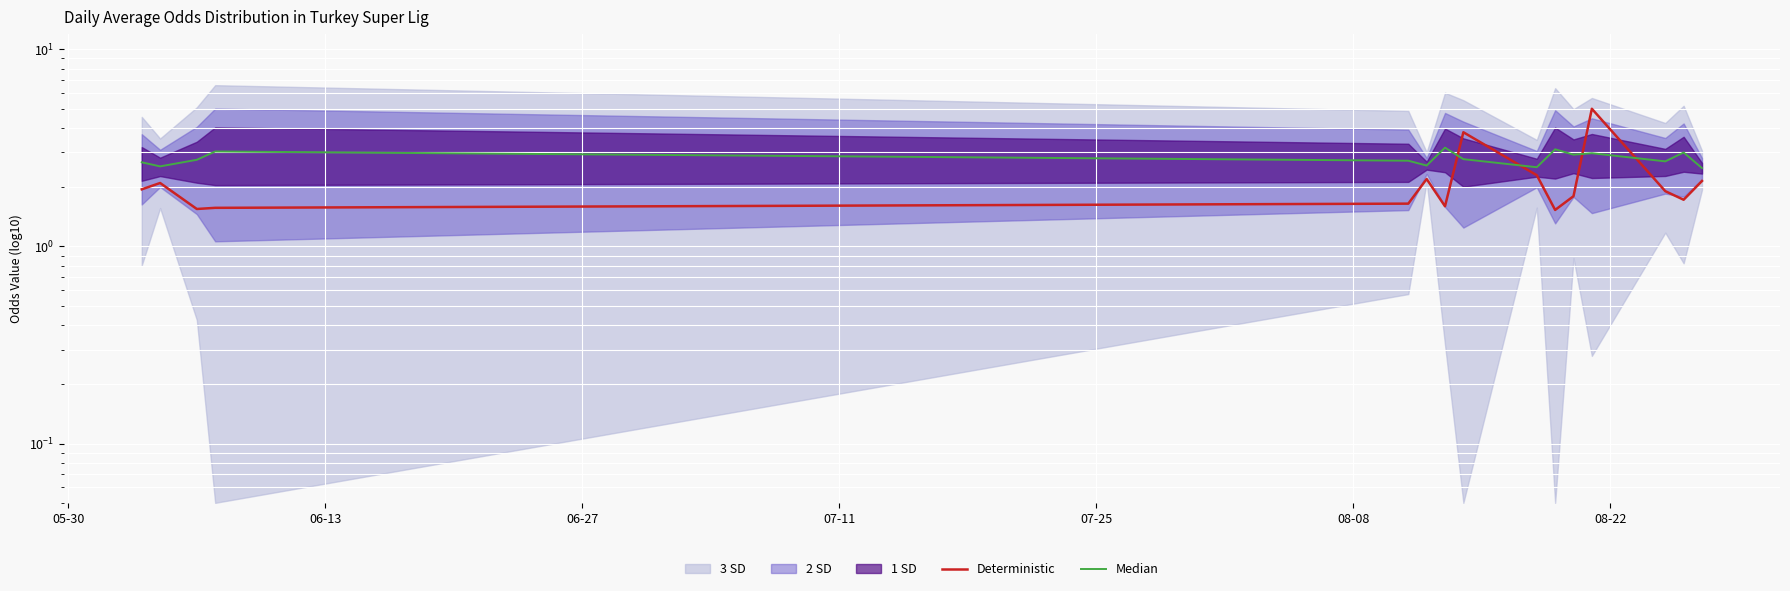

What is the spread (max minus min) of values at 08-22?

1.6